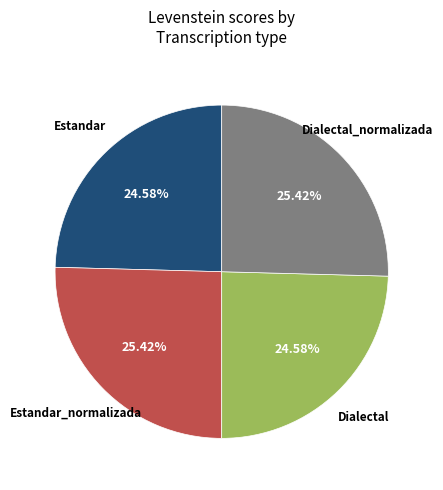

Is there a majority slice in this chart?

No